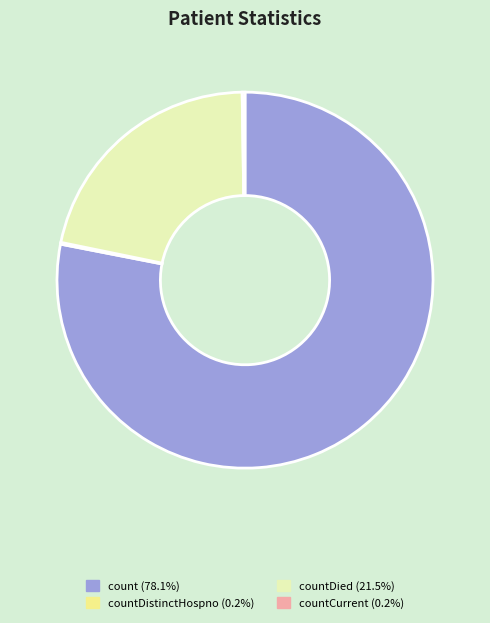

Is there a majority slice in this chart?

Yes